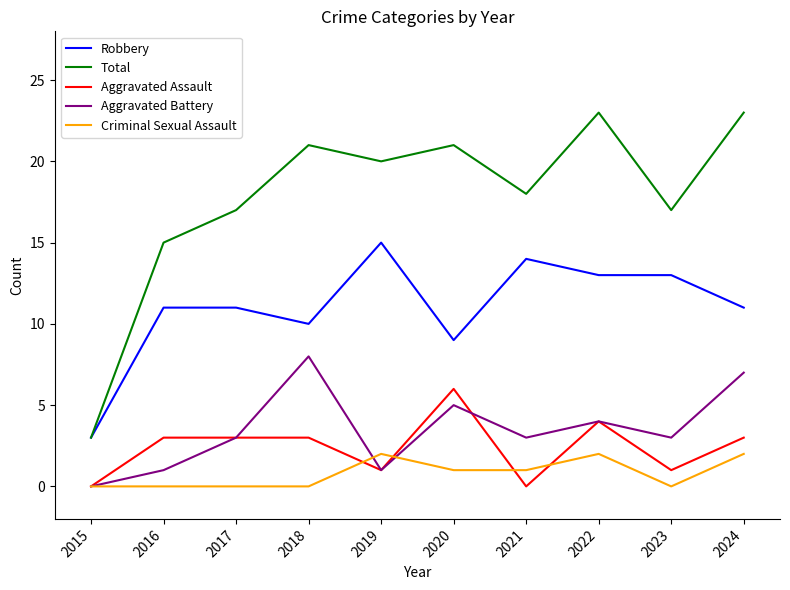

True or false: Robbery has a value of 5 at 2016.

False